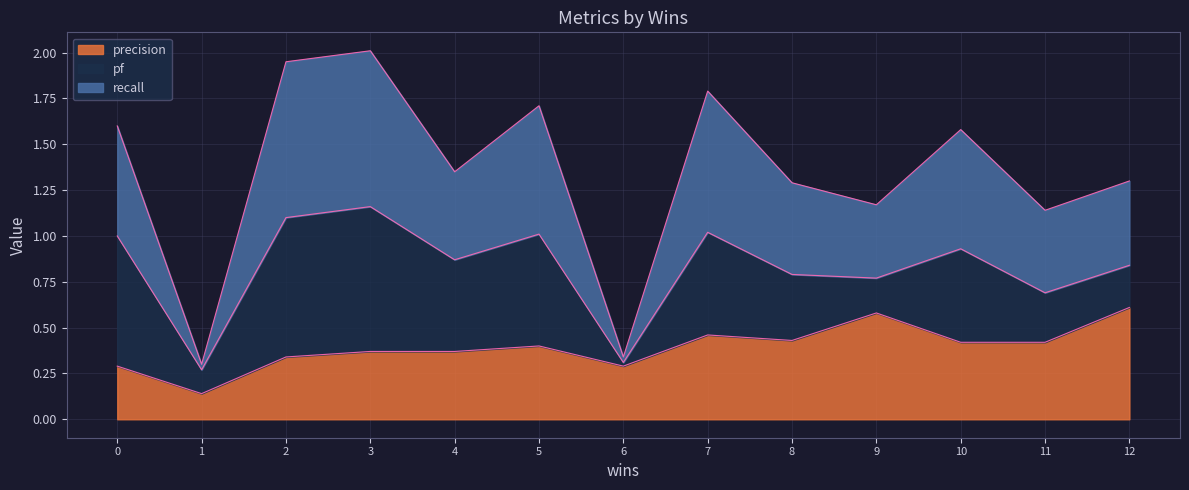

Is the value of recall at 3 greater than the value of precision at 11?

Yes